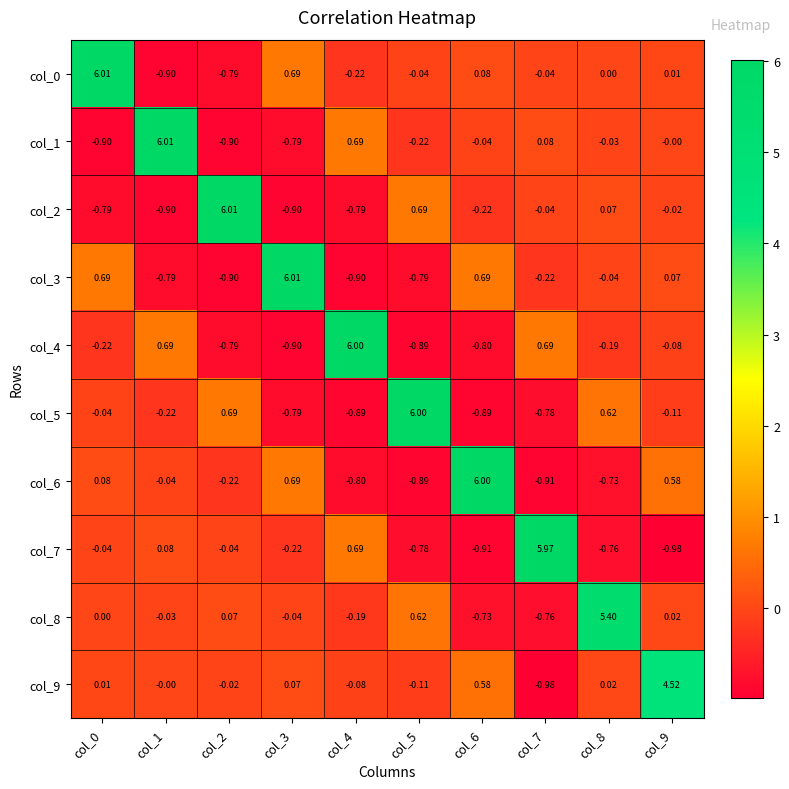

Is the value of col_7 at col_6 greater than the value of col_2 at col_0?

No